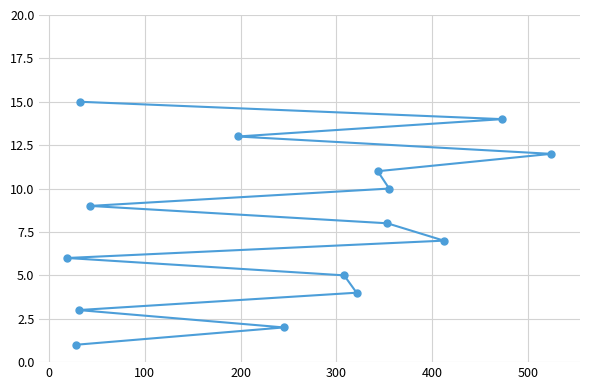

Reading left to right, list all the values displayed in this chart.

6	1	3	15	9	13	2	5	4	11	8	10	7	14	12